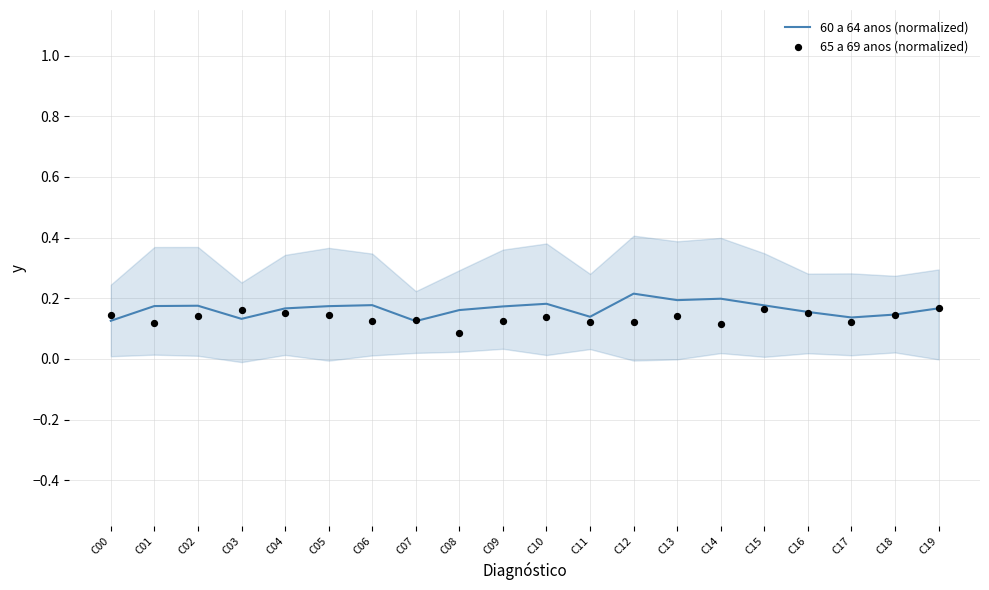

At which category is the sum across all series the highest?

C15